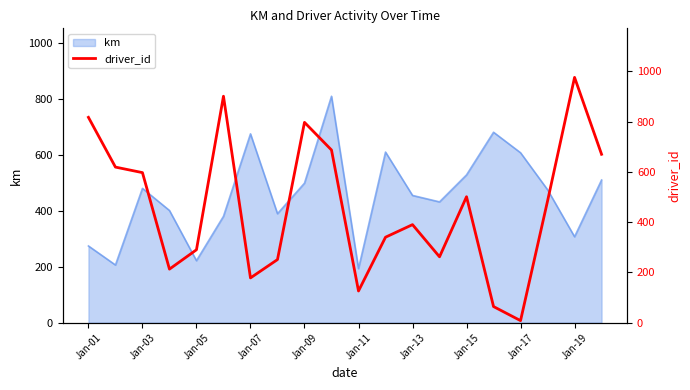

The value of km at Jan-07 is 674.8. True or false?

True